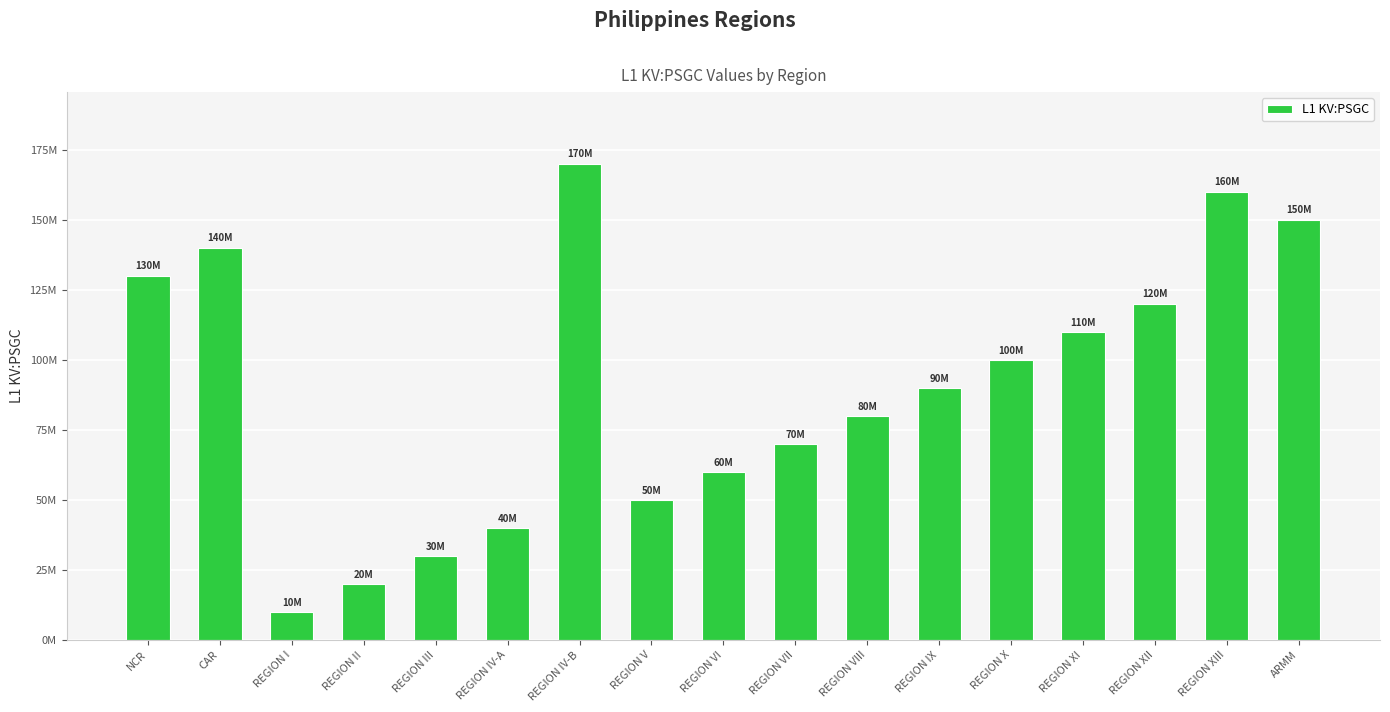

What is the value of the 7th bar from the left?

170000000